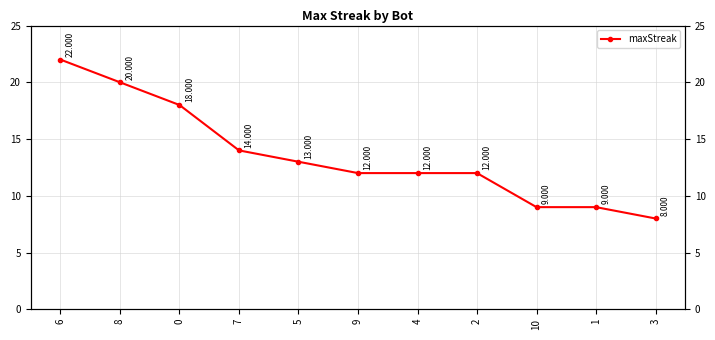

What is the change in value from 5 to 9?

-1